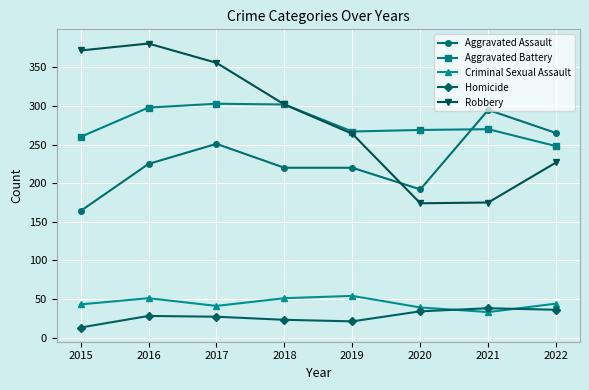

What is the sum of the Homicide values at 2019 and 2022?

57